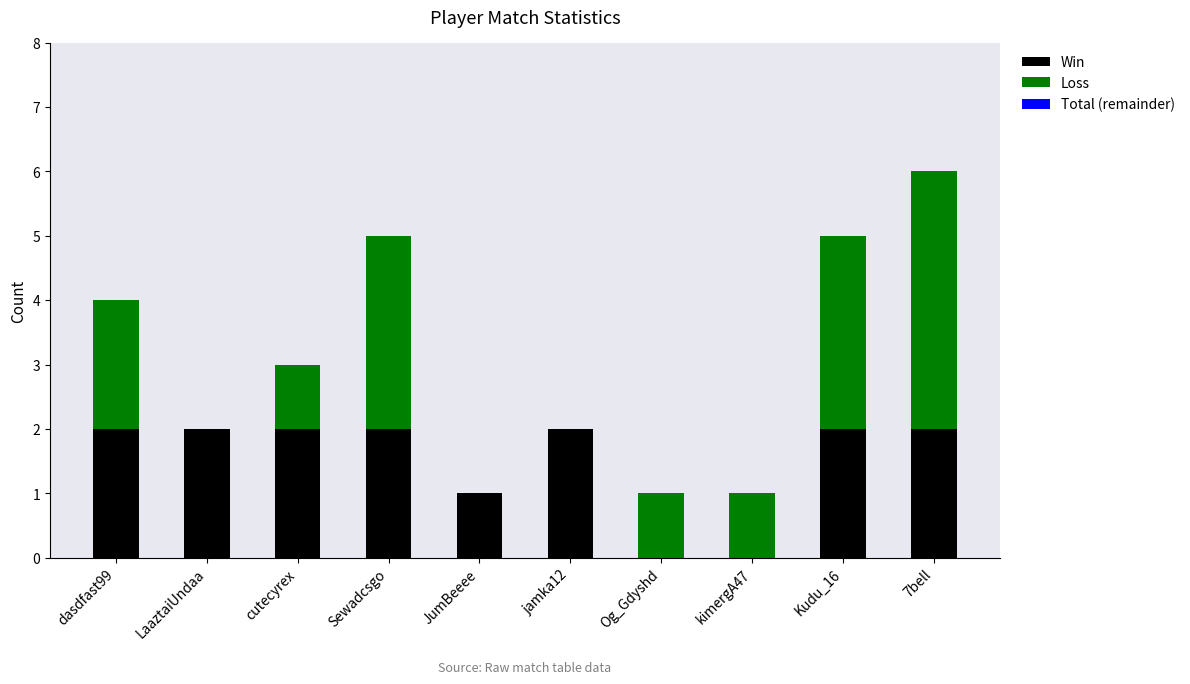

At which category is the sum across all series the highest?

7bell